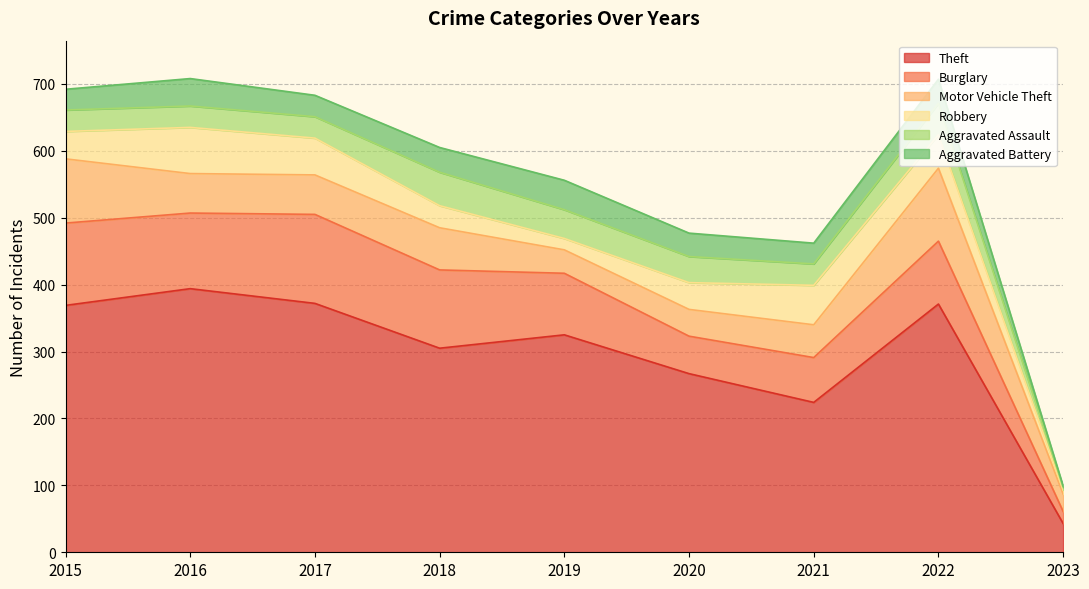

What is the average value of the Robbery series?

41